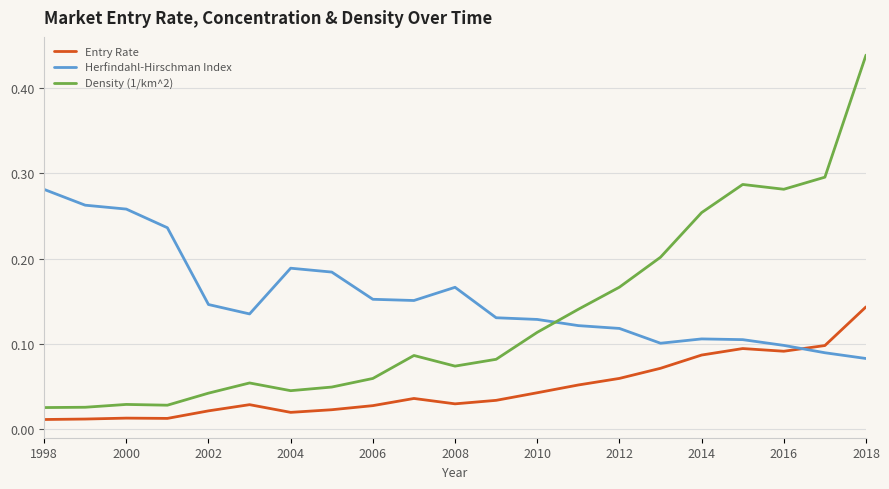

How many lines are shown in the chart?

3